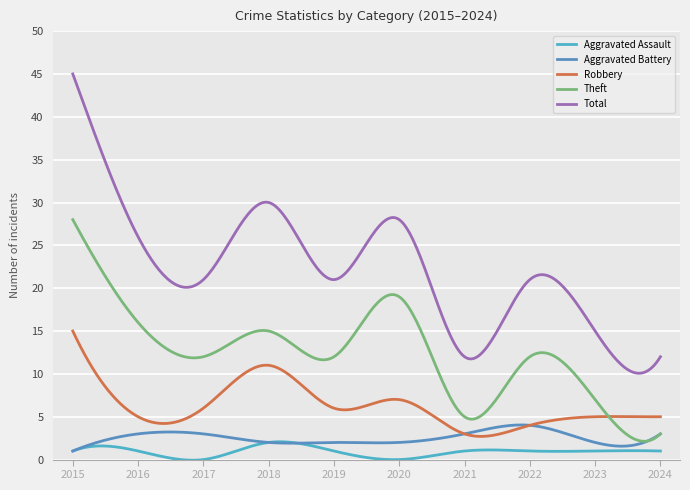

At which label does Theft reach its peak?

2015